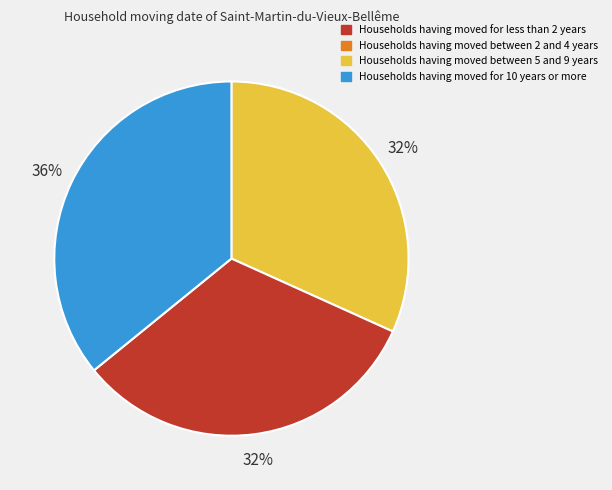

To the nearest percent, what is the average slice percentage?

33%